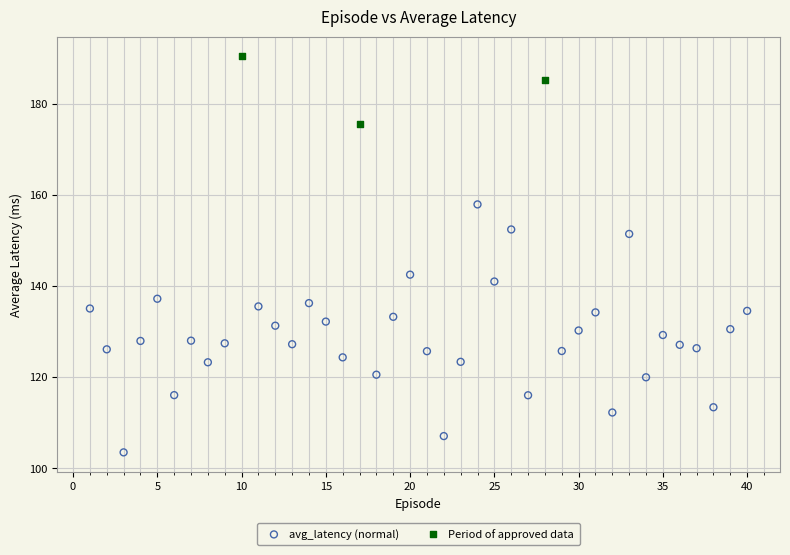

Which series reaches the maximum Y coordinate?

Period of approved data